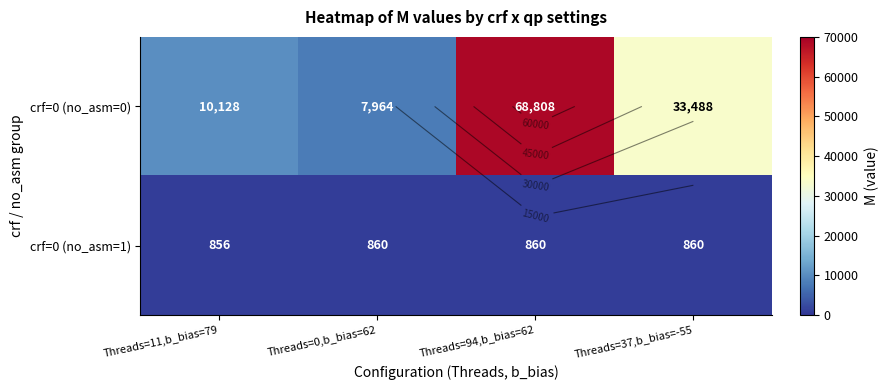

What is the difference between the second highest and minimum values in the crf=0 (no_asm=0) series?

25524